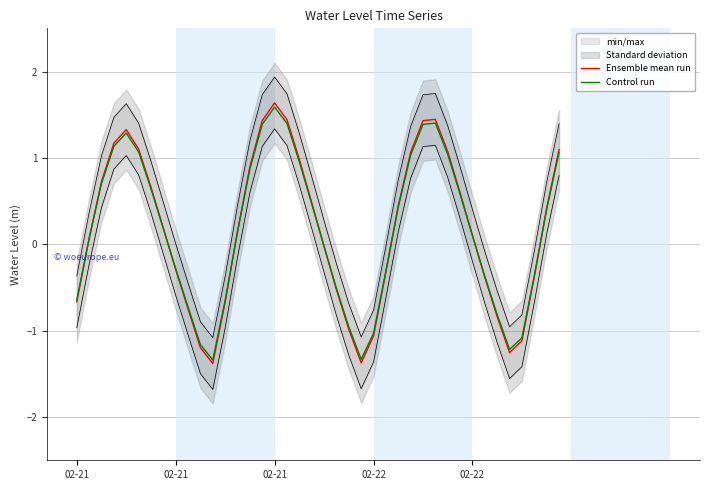

Read the Control run value at 34.

-0.8